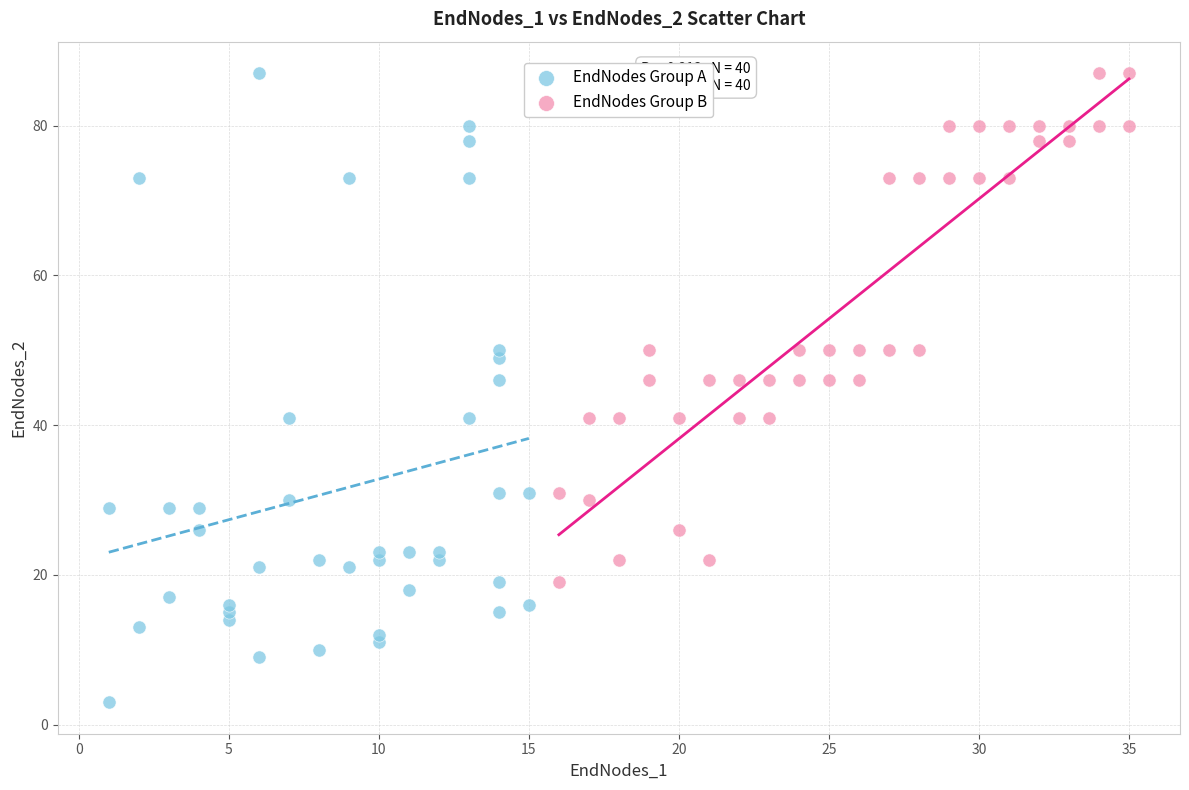

Which series has the widest spread of Y values?

EndNodes Group A